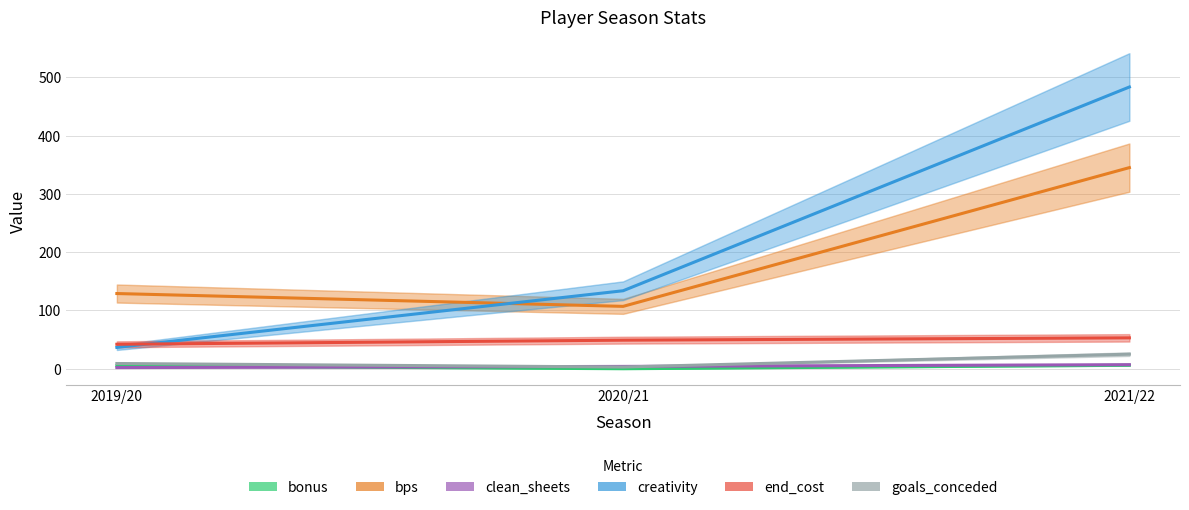

Reading left to right, what are all the values shown in this chart?

bonus: 2019/20=5.0	2020/21=0.0	2021/22=6.0
bps: 2019/20=129.0	2020/21=107.0	2021/22=345.0
clean_sheets: 2019/20=2.0	2020/21=4.0	2021/22=7.0
creativity: 2019/20=36.6	2020/21=133.8	2021/22=483.3
end_cost: 2019/20=42.0	2020/21=49.0	2021/22=53.0
goals_conceded: 2019/20=9.0	2020/21=3.0	2021/22=25.0